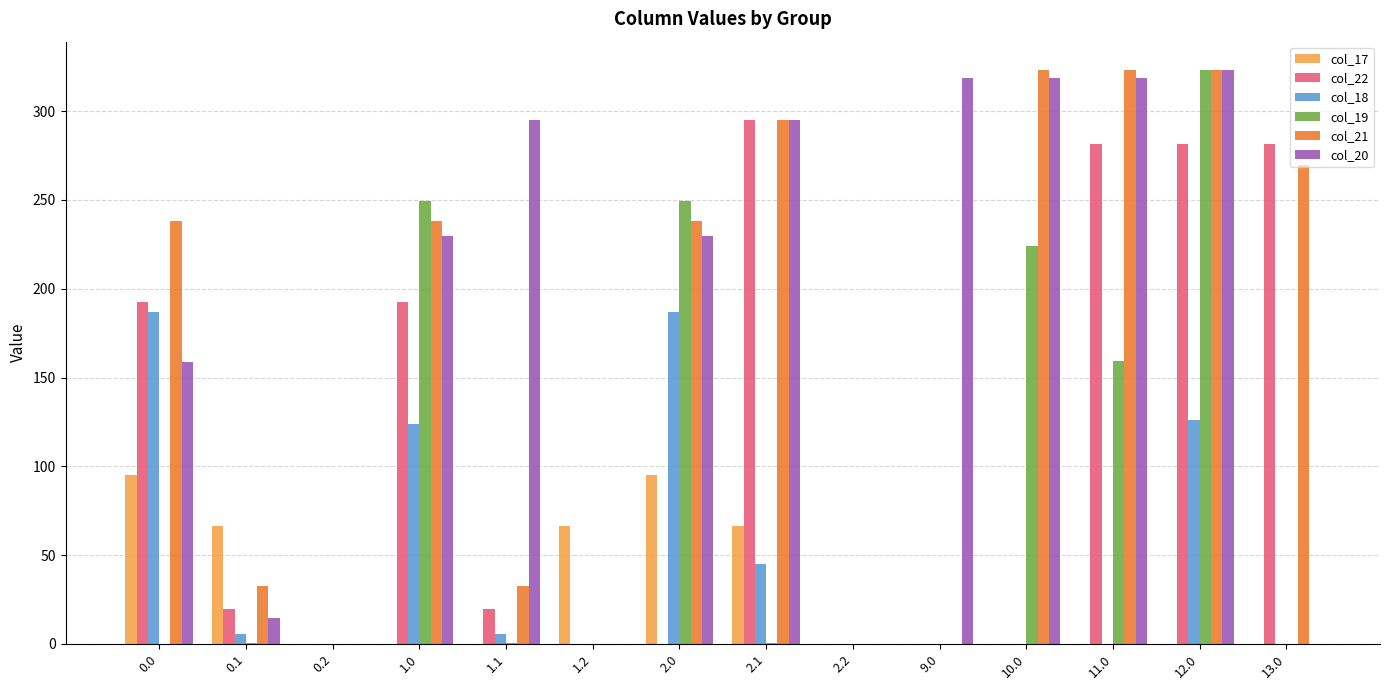

What is the sum of the col_17 values at 11.0 and 2.0?

94.8